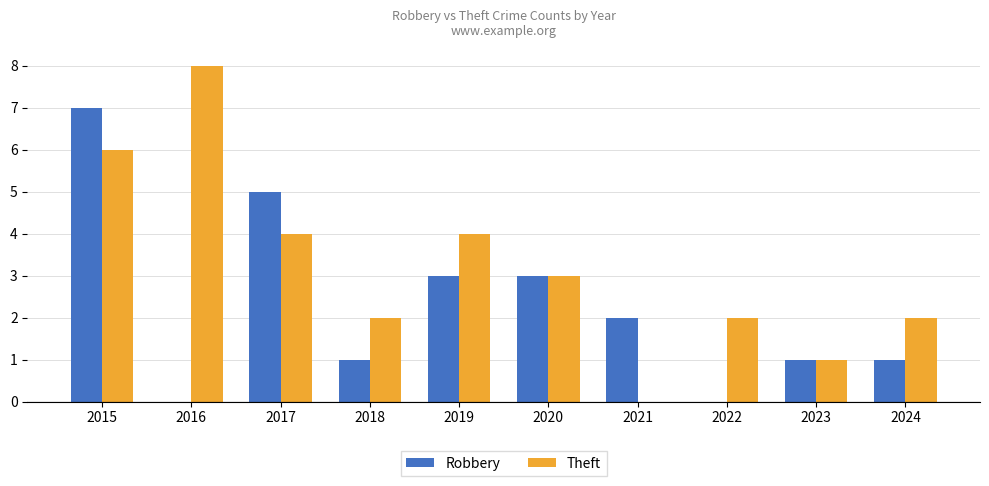

Between 2019 and 2021, which series saw the biggest shift?

Theft